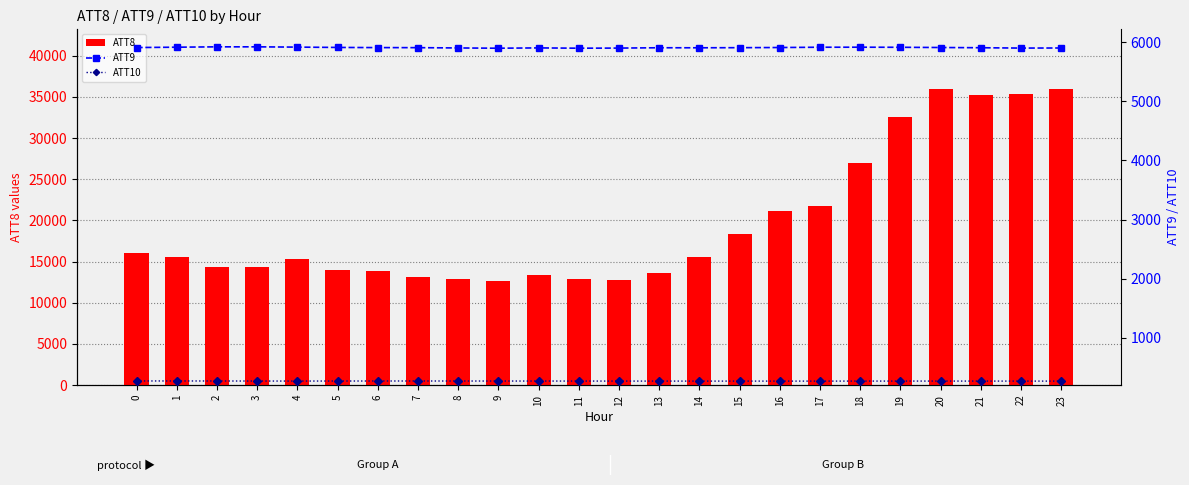

What are all the series names shown in the legend?

ATT8, ATT9, ATT10